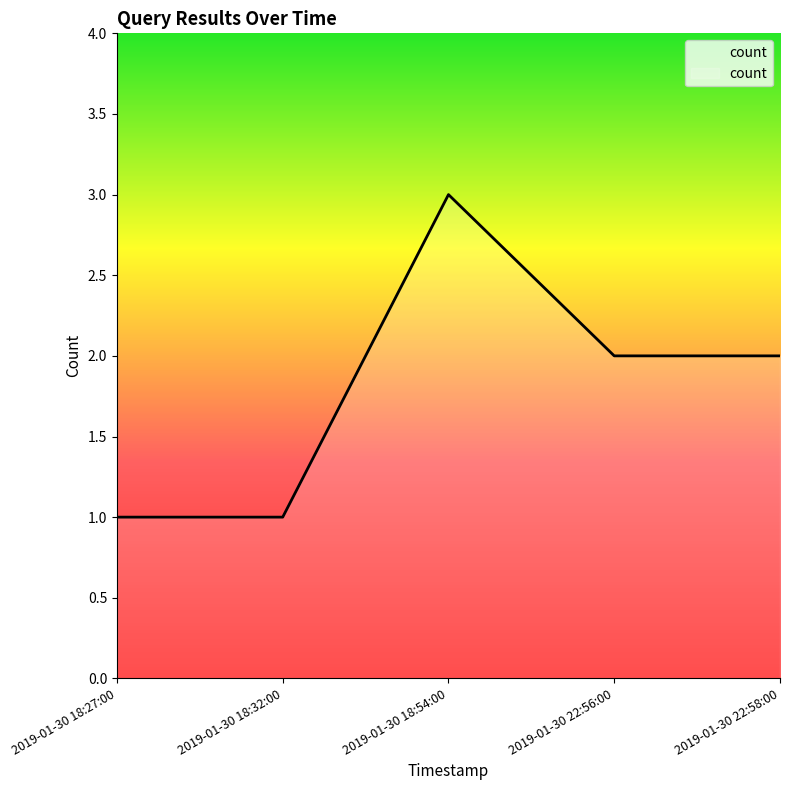

Which label corresponds to the largest value in the chart?

2019-01-30 18:54:00